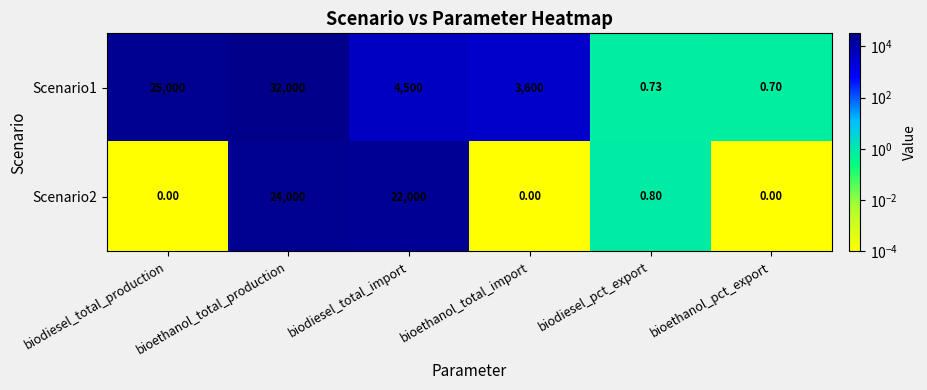

At which label is Scenario2 closest to 12000?

biodiesel_total_import